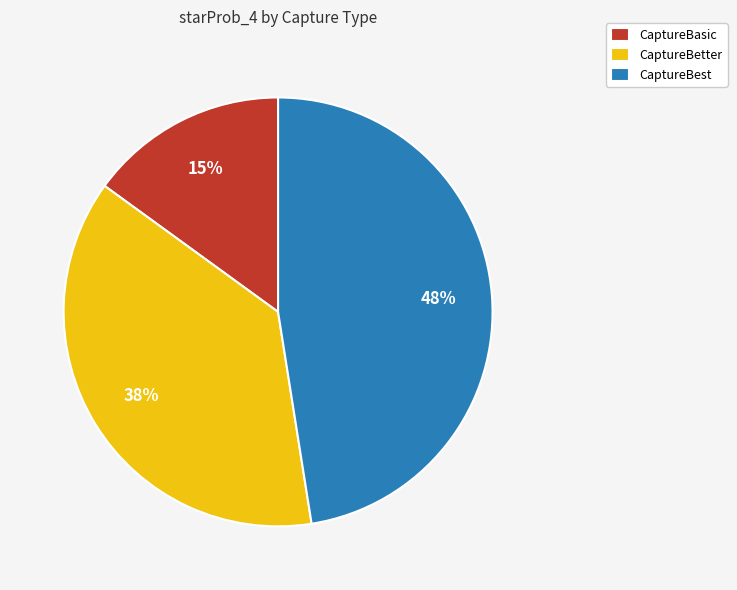

Between CaptureBasic and CaptureBetter, which is larger?

CaptureBetter